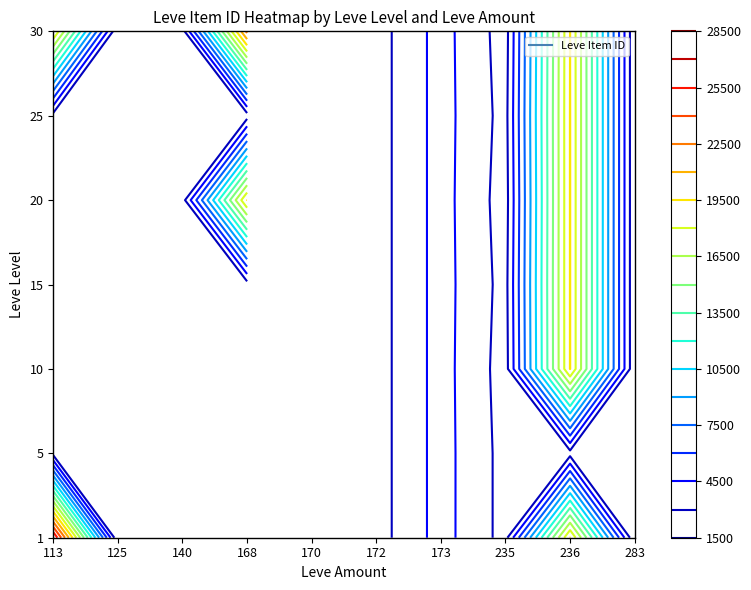

At which category is the sum across all series the highest?

236